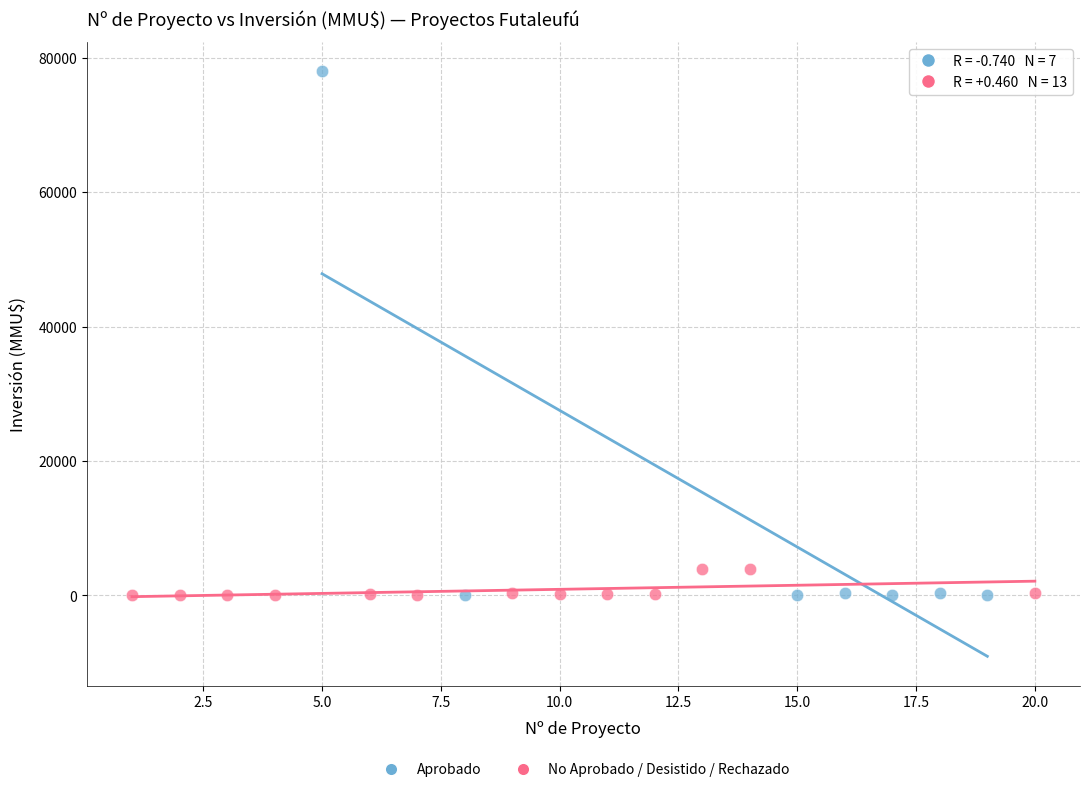

Which series has the widest spread of Y values?

Aprobado